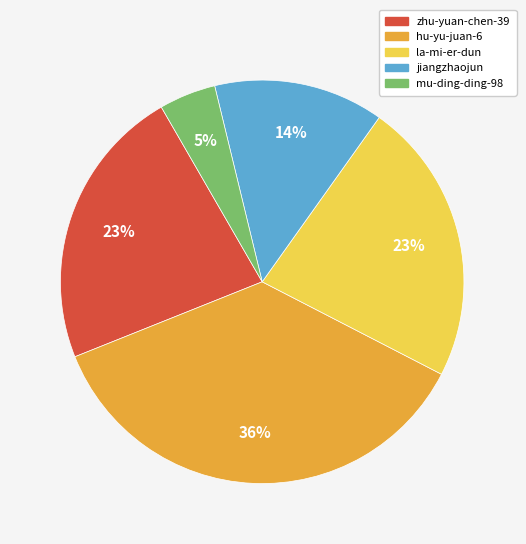

To the nearest percent, what is the average slice percentage?

20%